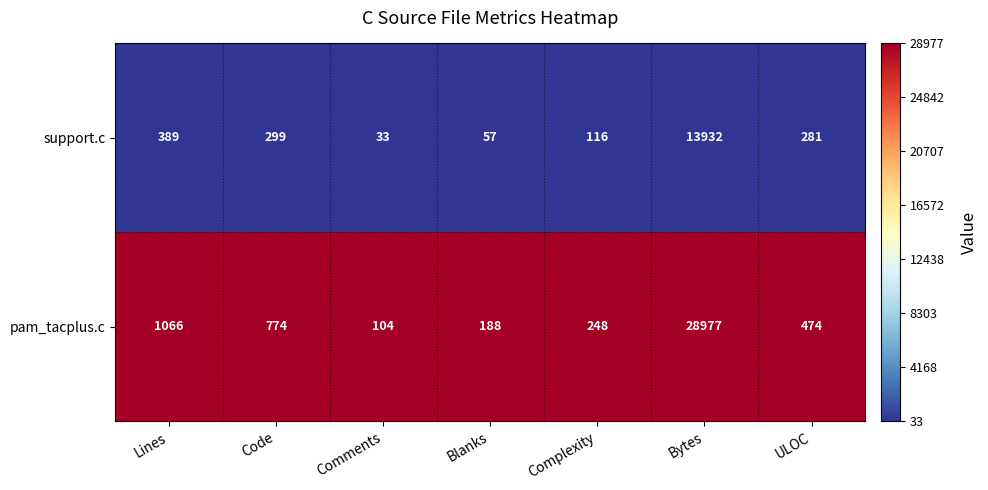

True or false: pam_tacplus.c has a value of 28977 at Bytes.

True